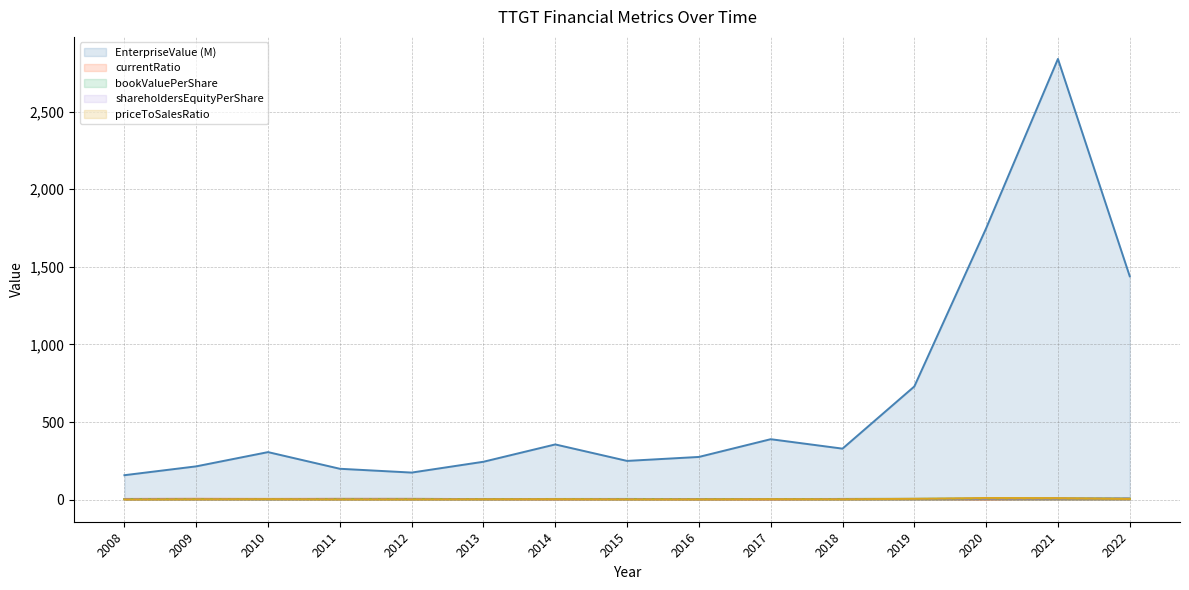

What is the sum of all EnterpriseValue values?

9654.7